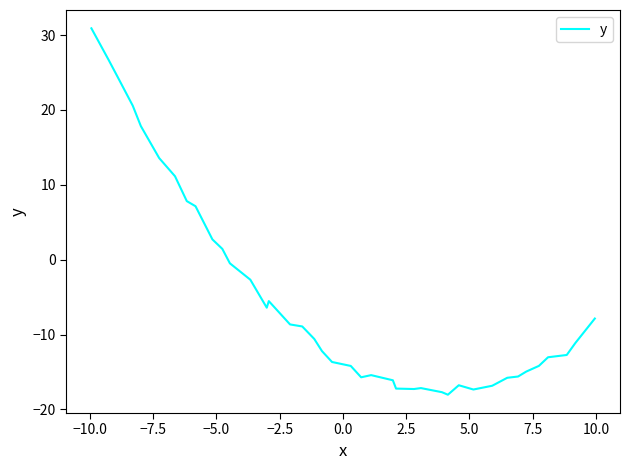

What is the difference between the maximum and minimum values?

49.0